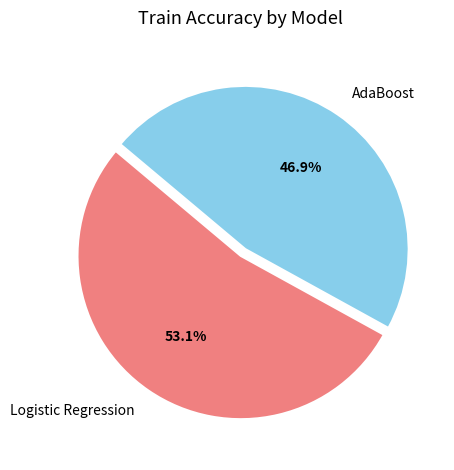

To the nearest percent, what is the average slice percentage?

50%